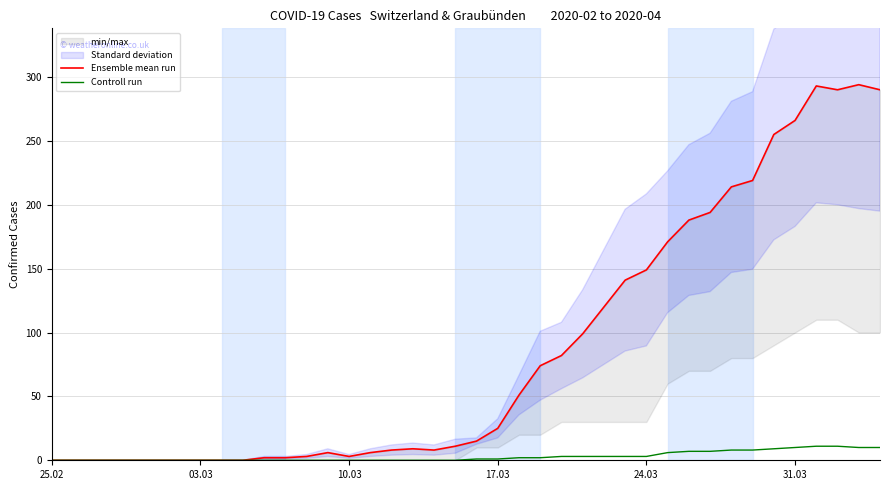

What is the highest value of the Controll run series?

11